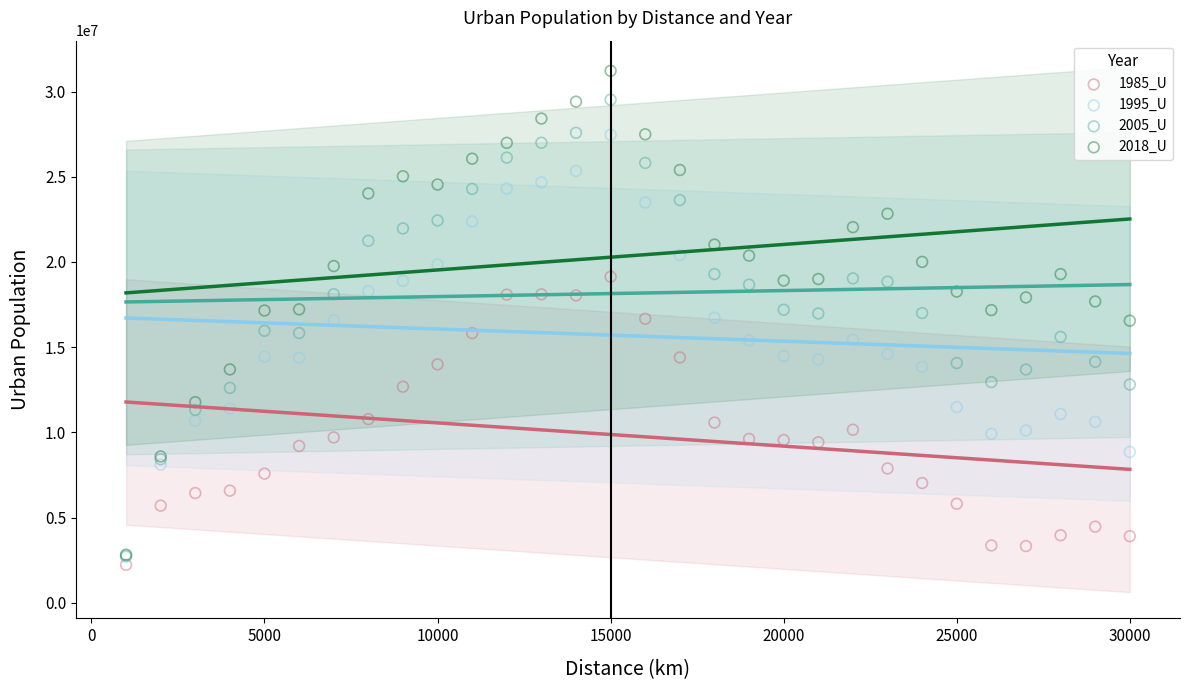

Which series contains the highest Y value?

2018_U